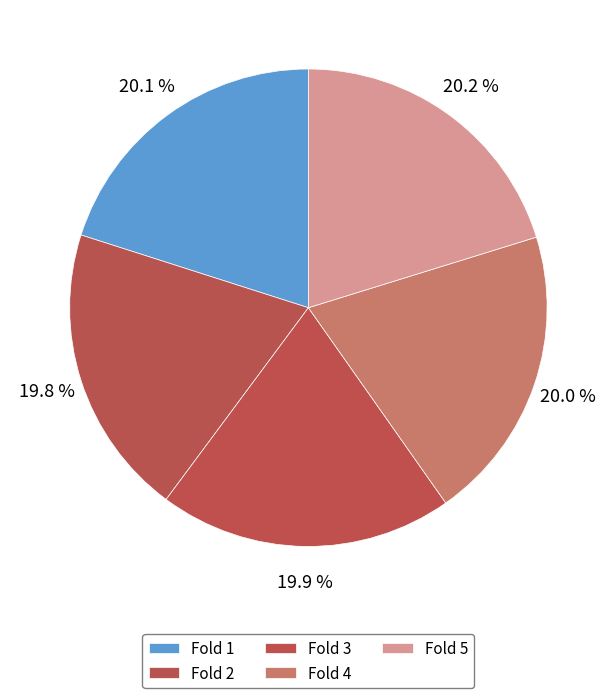

Which slice is the largest?

Fold 5